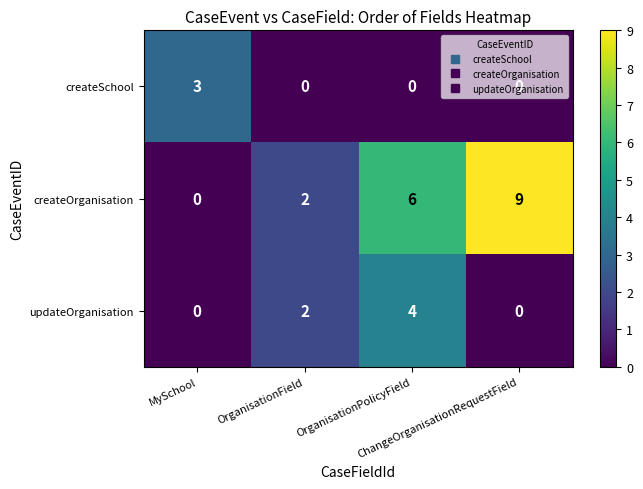

What is the sum of all createSchool values?

3